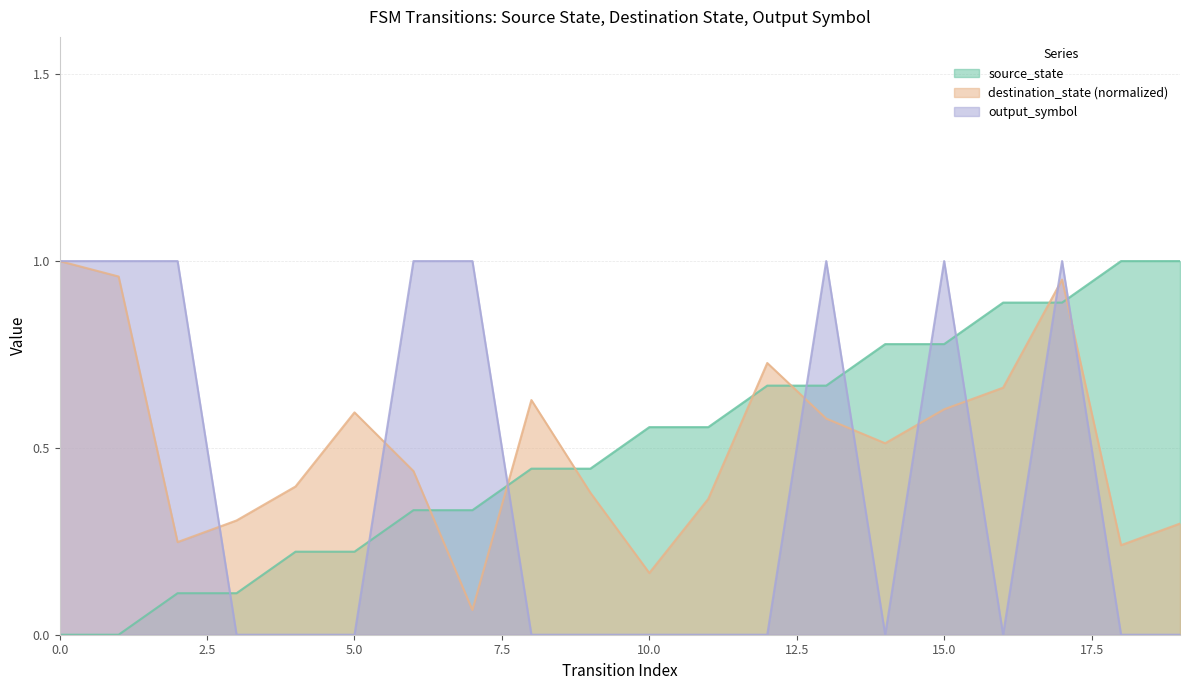

How many lines are shown in the chart?

3